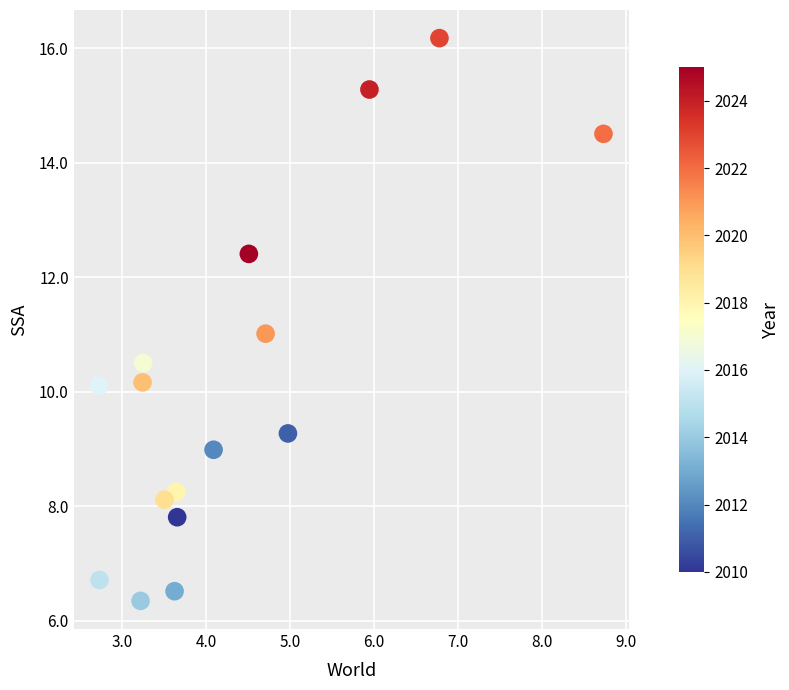

What is the range of X values (max minus min)?

6.0